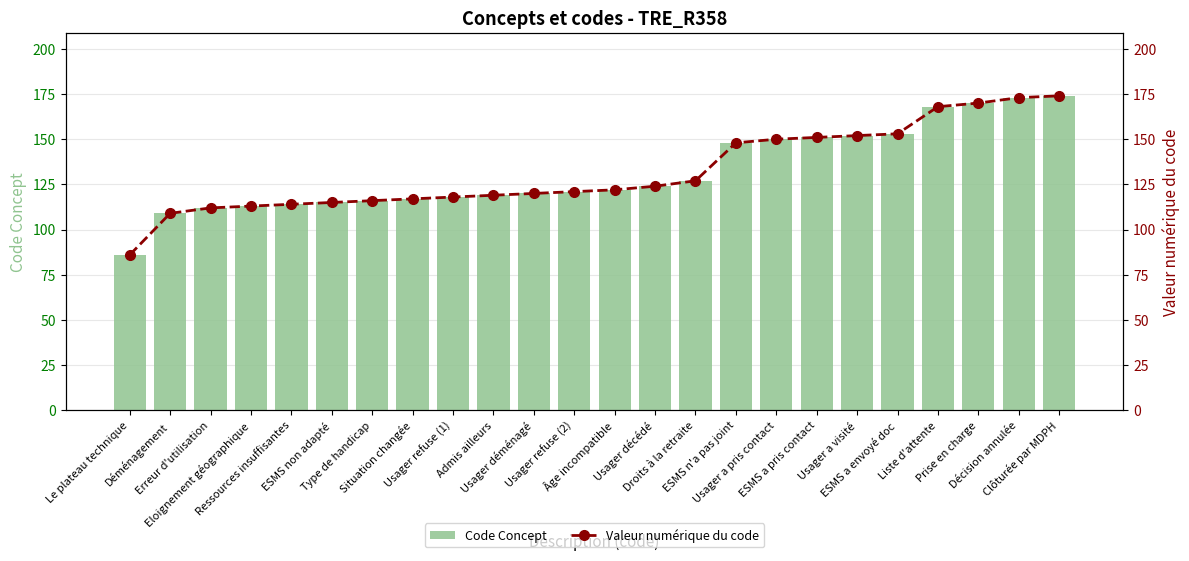

The Code Concept series shows 78 at ESMS non adapté. True or false?

False